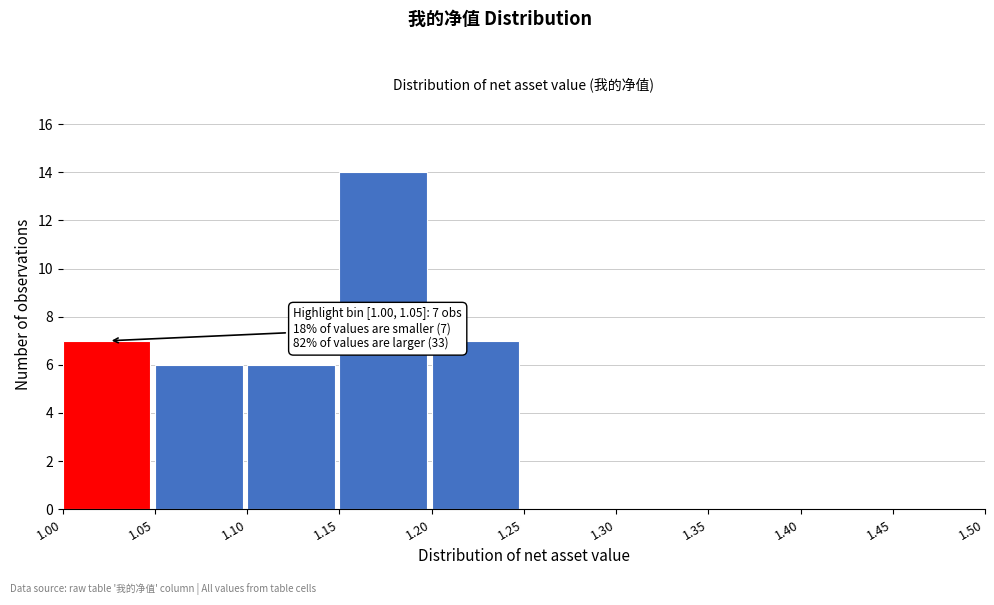

Which range on the x-axis has the tallest bar?

1.15 to 1.20